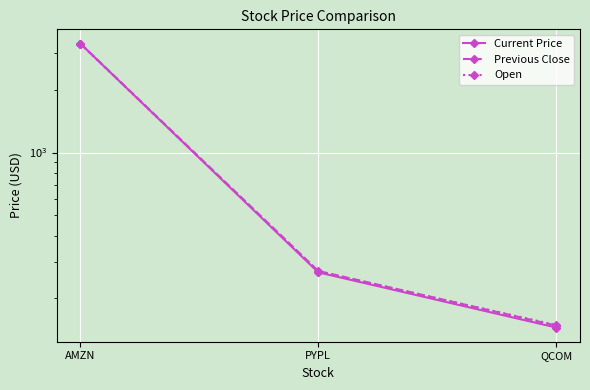

Which series changed the most between PYPL and QCOM?

Previous Close